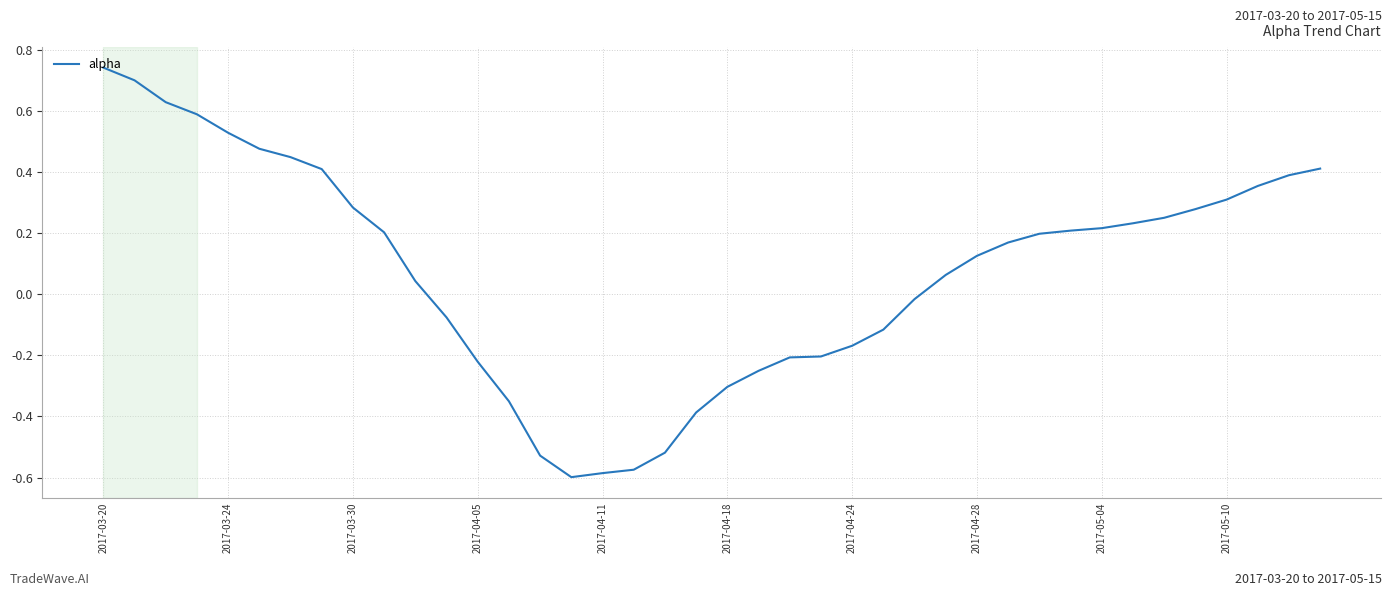

What is the difference between the maximum and minimum values?

1.3